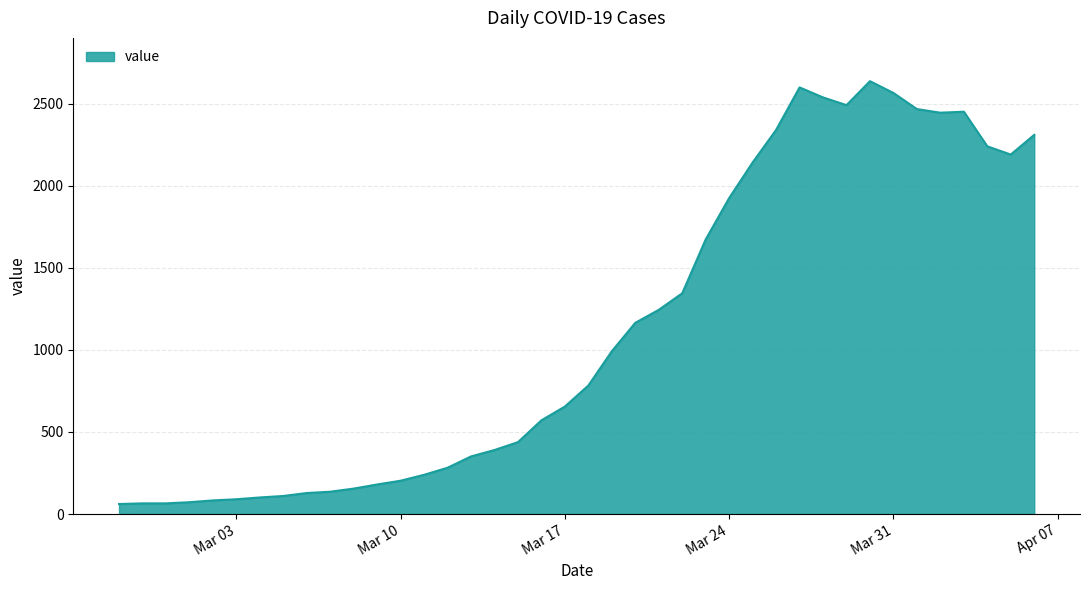

What is the difference between the maximum and minimum values?

2576